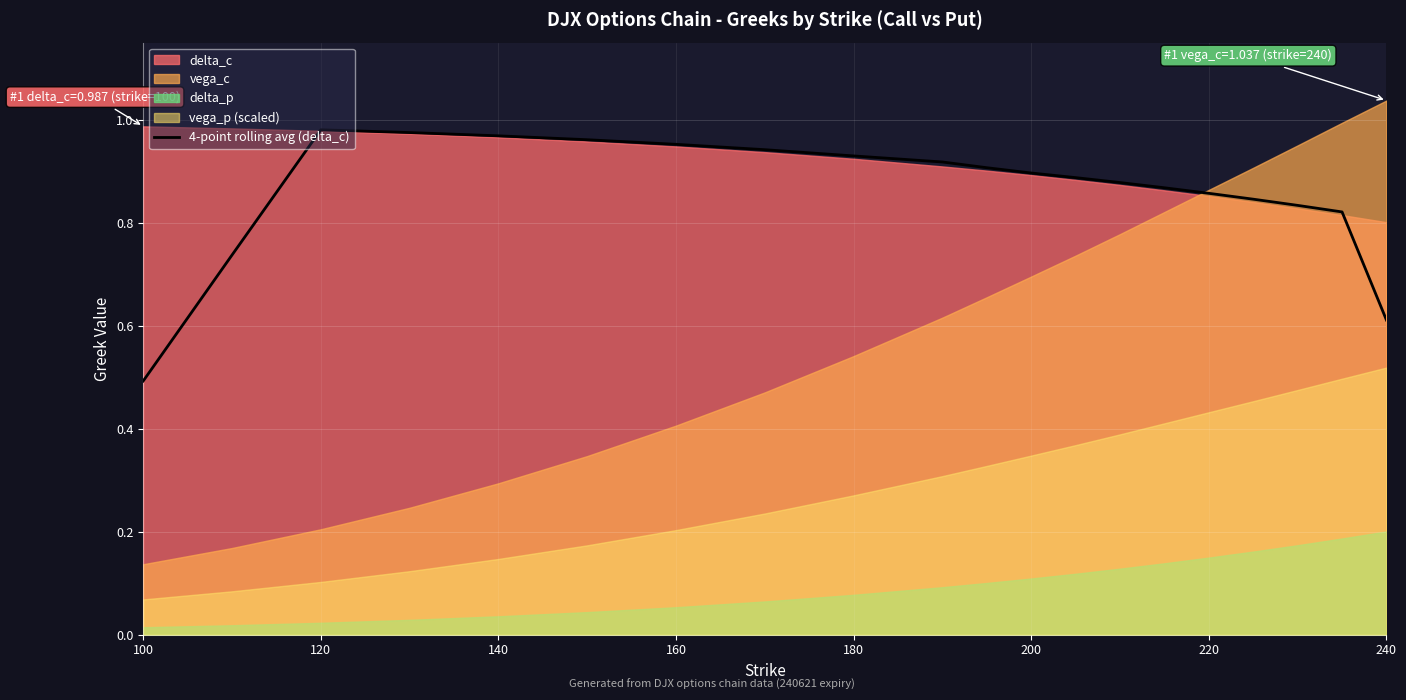

True or false: 4-point rolling avg (delta_c) has a value of 0.6 at 240.

True